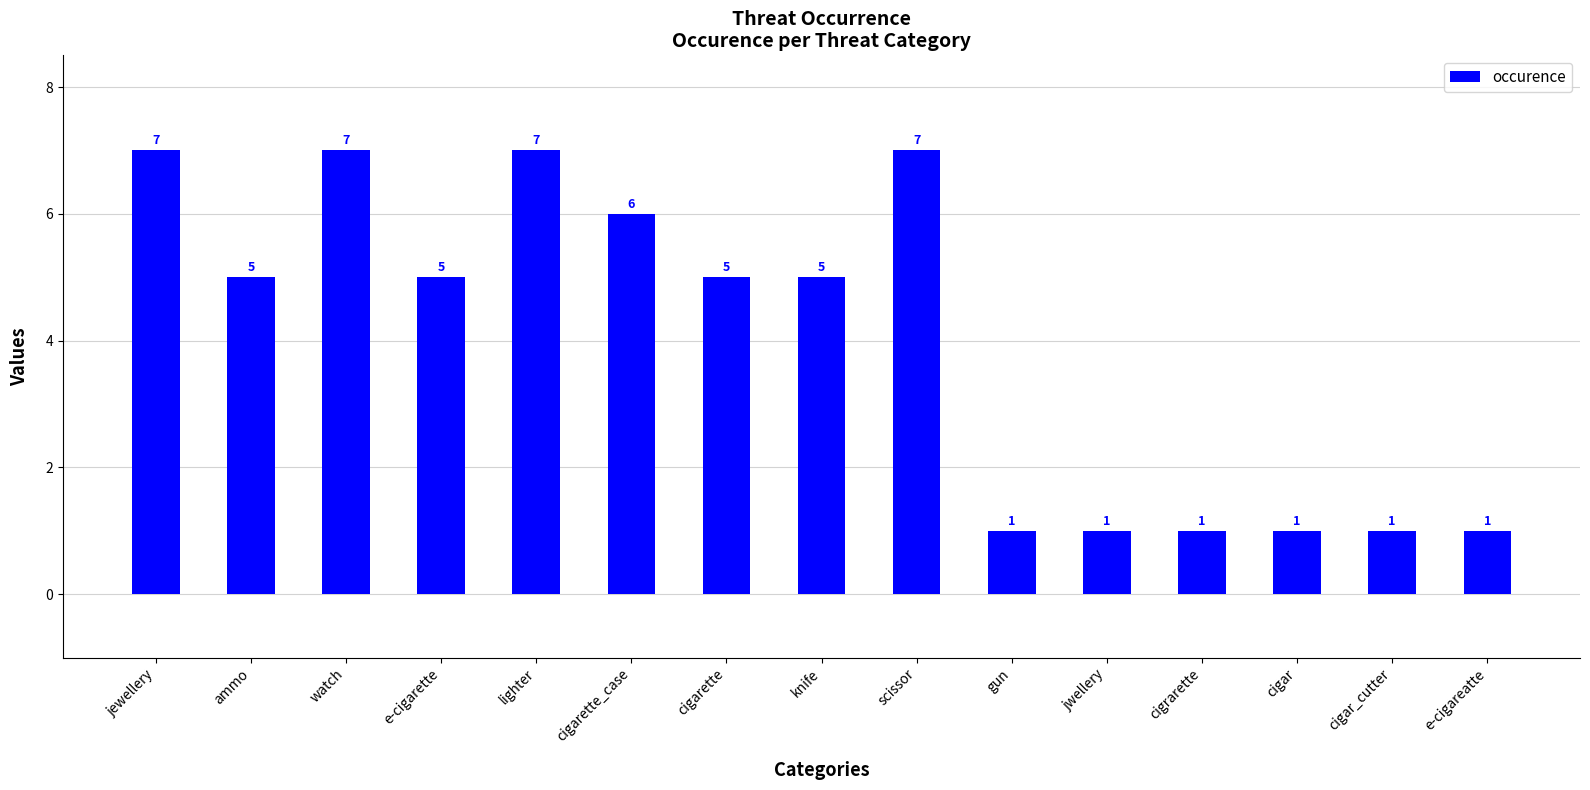

What is the maximum value shown in the chart?

7